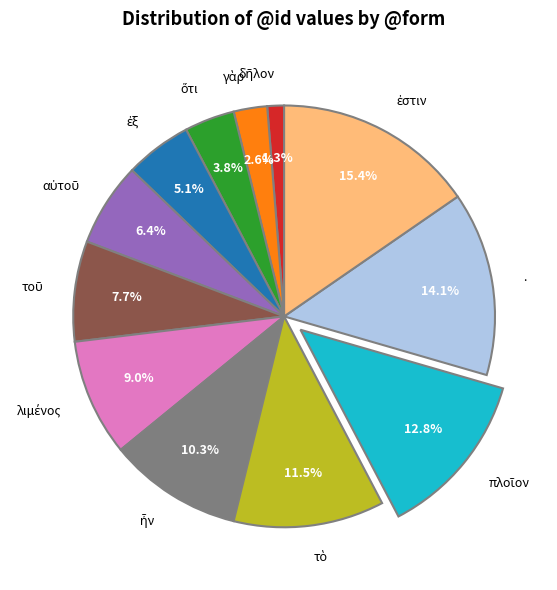

Is there any slice that represents more than half of the pie?

No